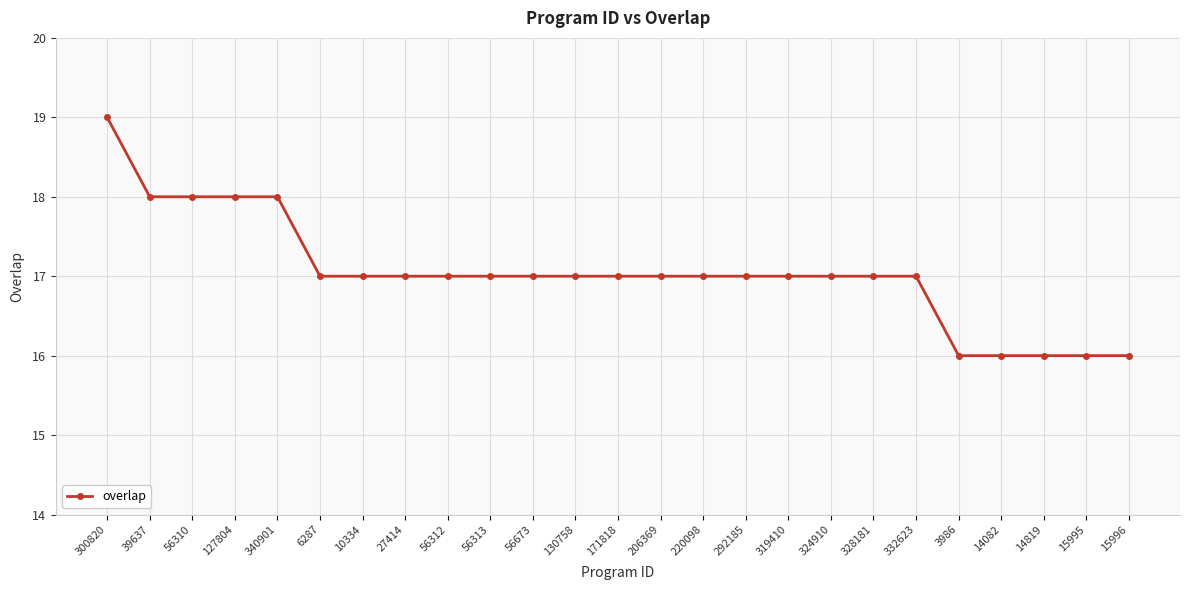

Reading left to right, extract all data points from this chart.

19	18	18	18	18	17	17	17	17	17	17	17	17	17	17	17	17	17	17	17	16	16	16	16	16